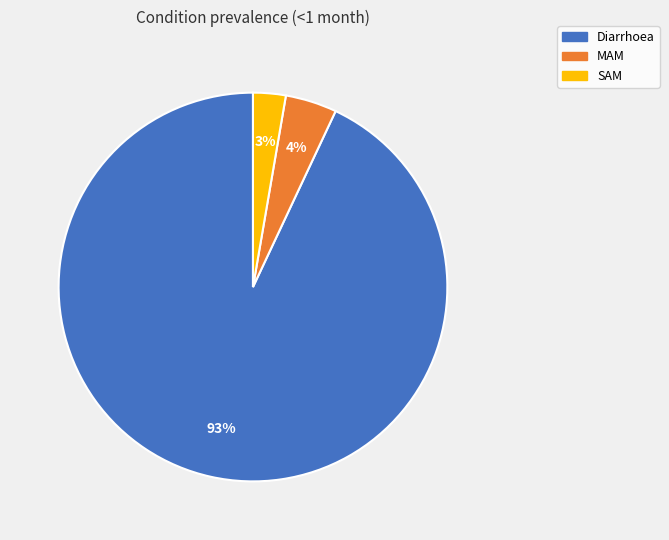

To the nearest percent, what is the average slice percentage?

33%